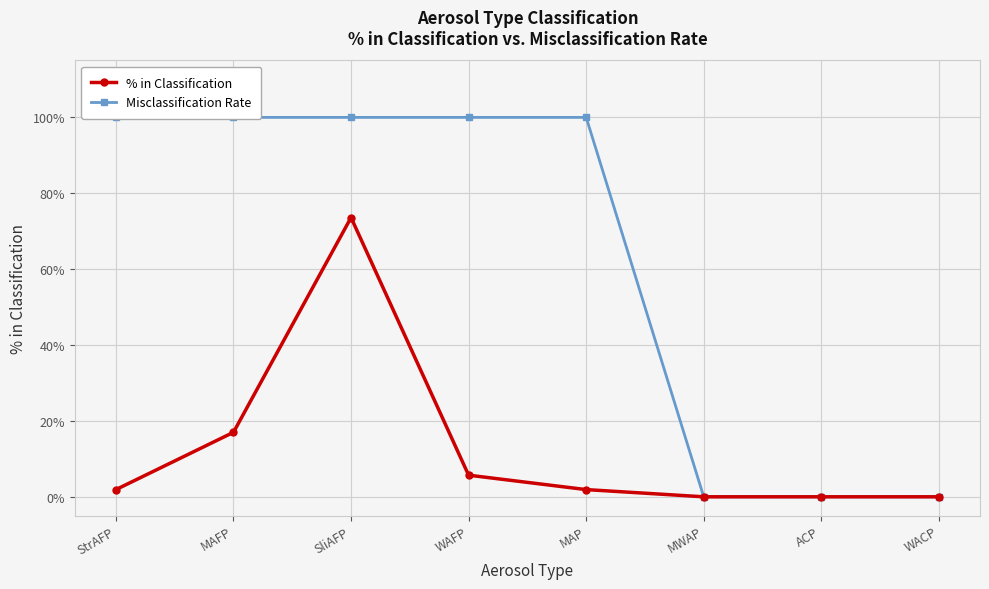

At which label is % in Classification closest to 36?

MAFP